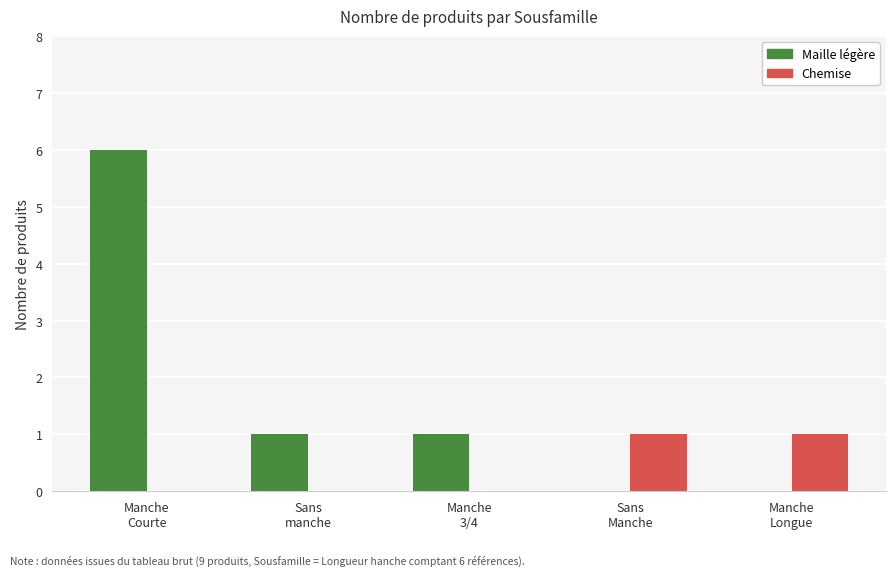

Which series has the largest total across all categories?

Maille légère